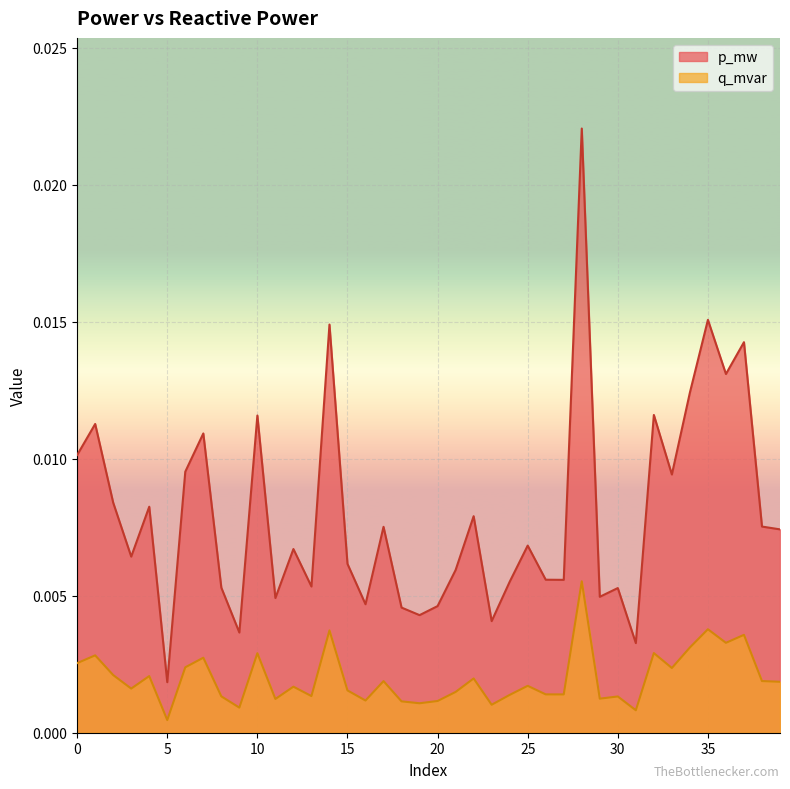

At which category does the chart reach its peak across all series?

28